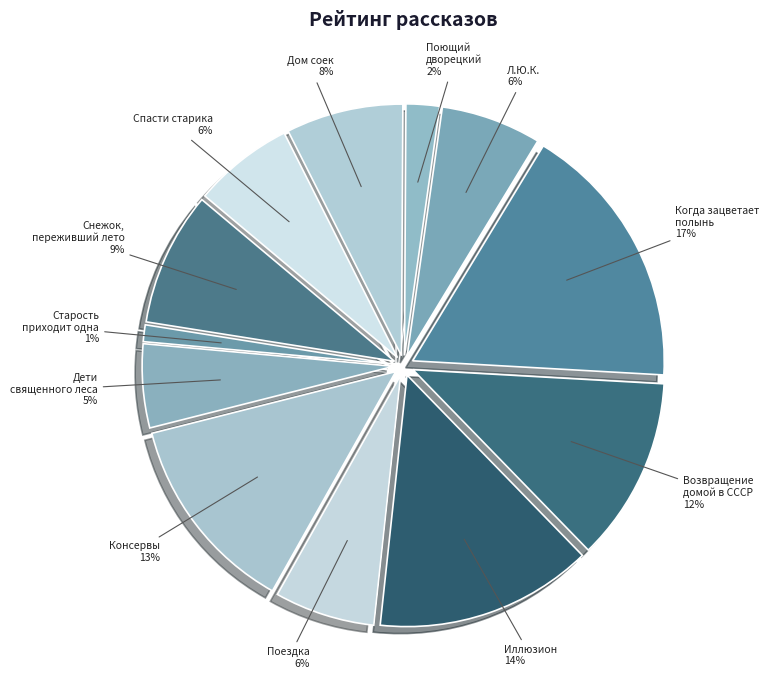

To the nearest percent, what portion does Дети священного леса represent?

5%